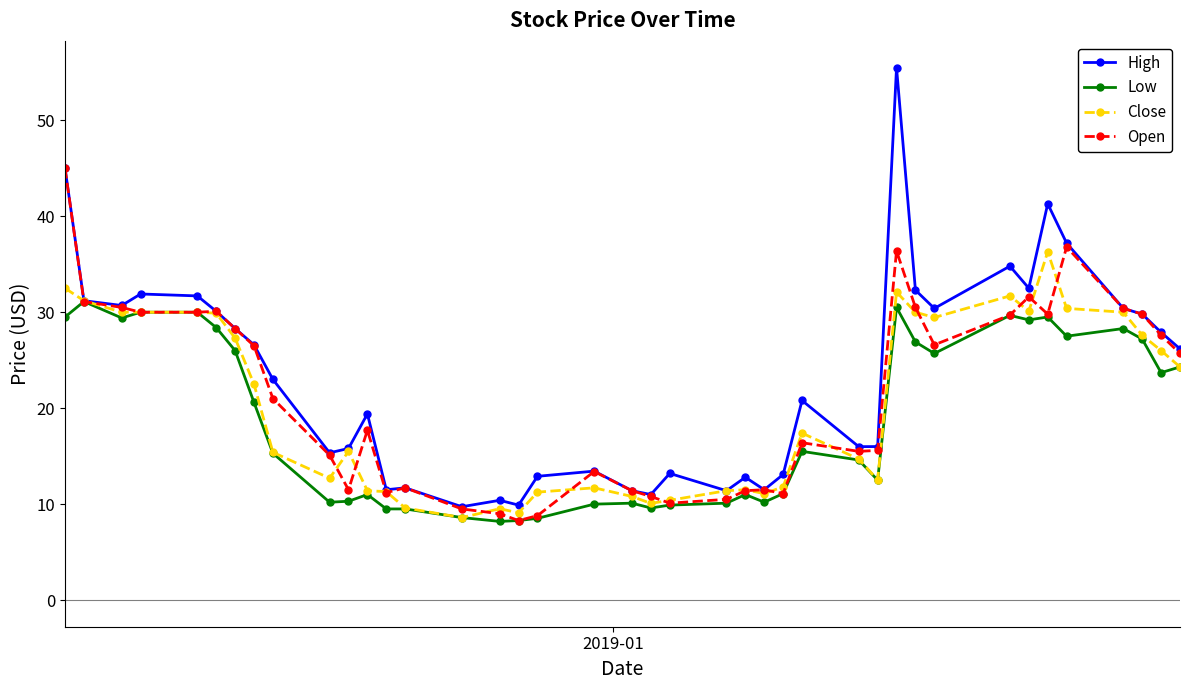

What is the highest value of the Close series?

36.3